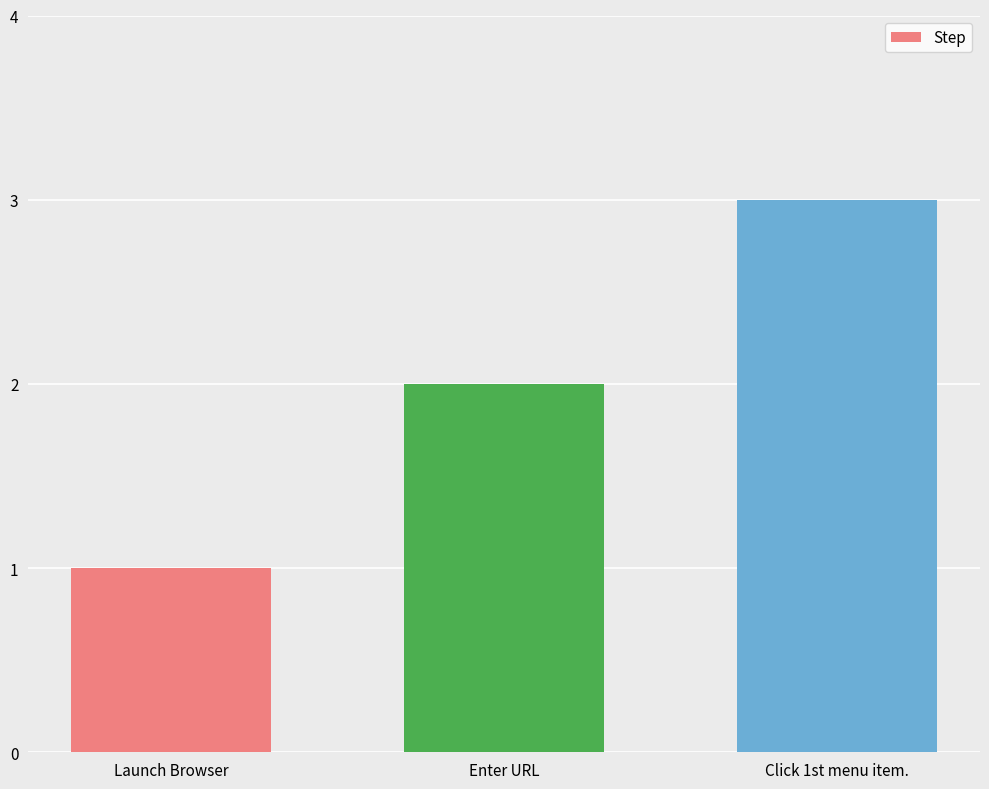

Where is the data nearest to the value 2?

Enter URL